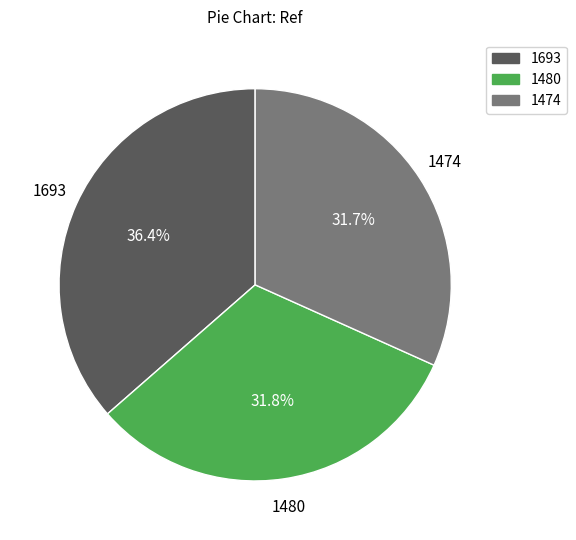

How many slices are in this pie chart?

3